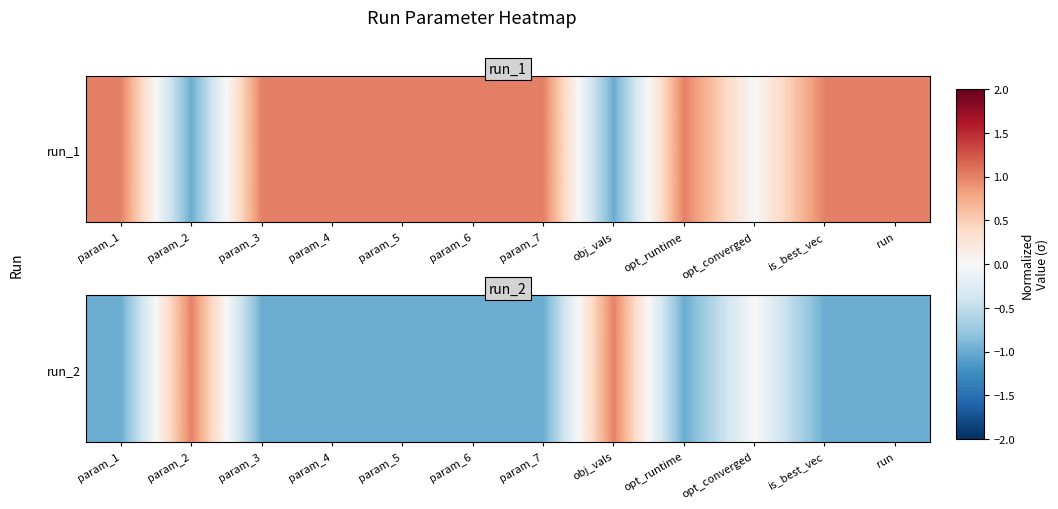

At which category does the chart reach its minimum across all series?

param_1